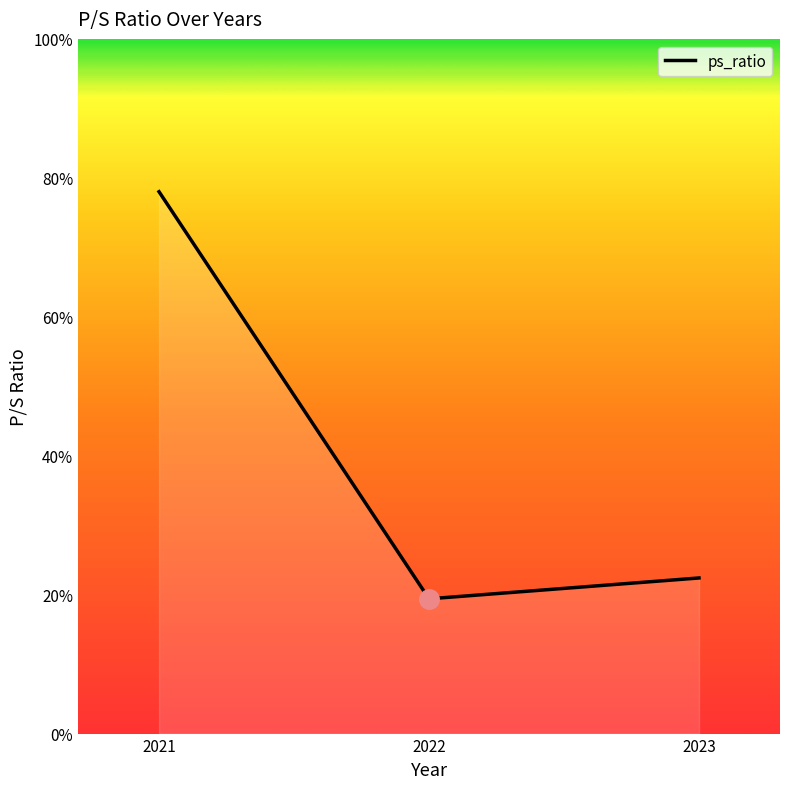

List the labels in order of value, smallest first.

2022, 2023, 2021